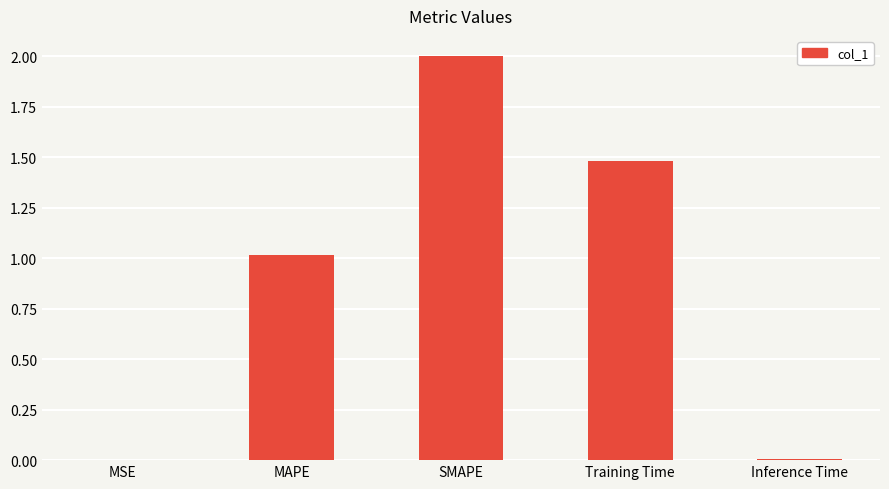

The value at Inference Time is 0.0. True or false?

True